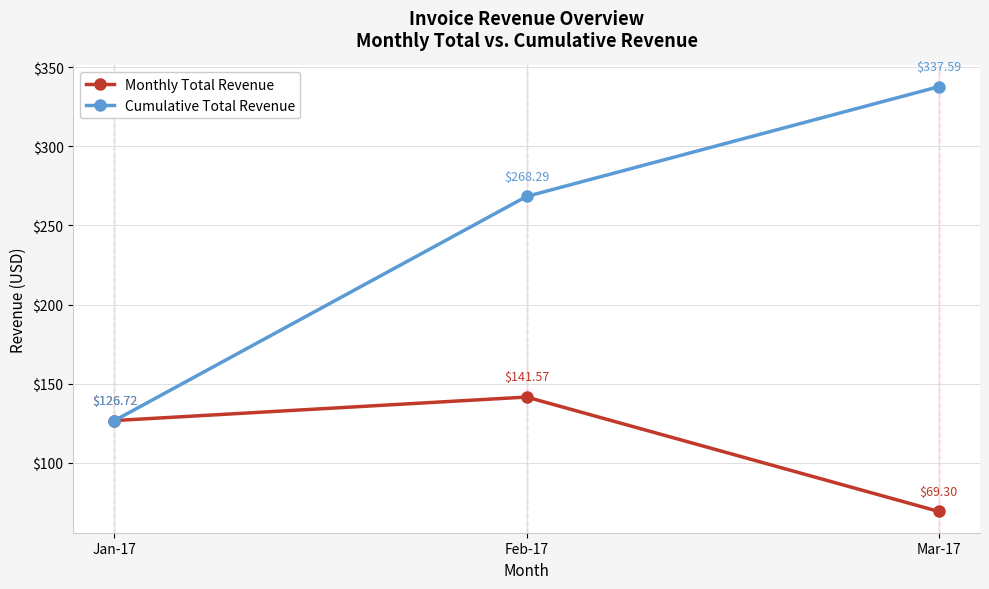

Reading left to right, what are all the values shown in this chart?

Monthly Total Revenue: Jan-17=126.7	Feb-17=141.6	Mar-17=69.3
Cumulative Total Revenue: Jan-17=126.7	Feb-17=268.3	Mar-17=337.6